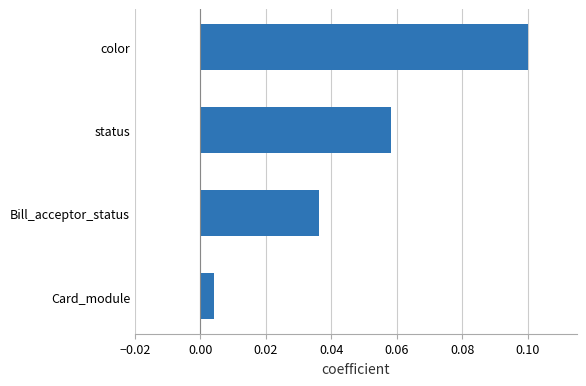

The value at status is 0.0. True or false?

False